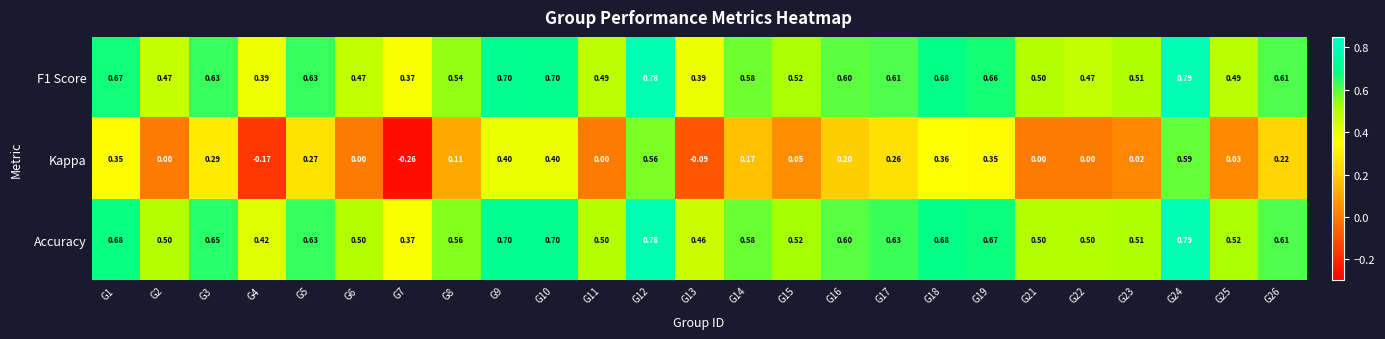

Which series has the largest range (max minus min)?

Kappa